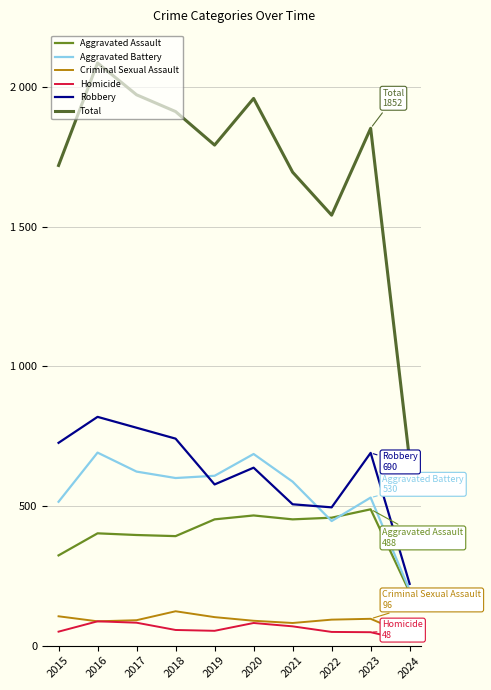

Does the chart have visible grid lines?

Yes